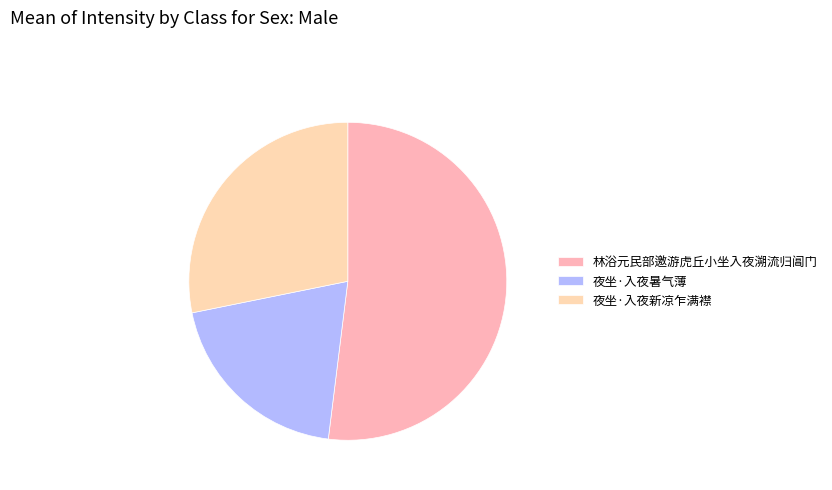

The 林浴元民部邀游虎丘小坐入夜溯流归阊门 slice represents 52% of the pie. True or false?

True